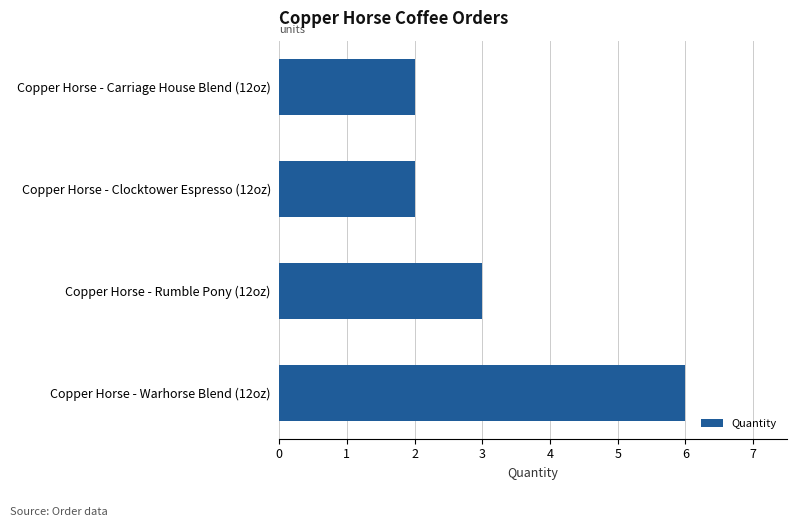

What is the smallest value displayed?

2